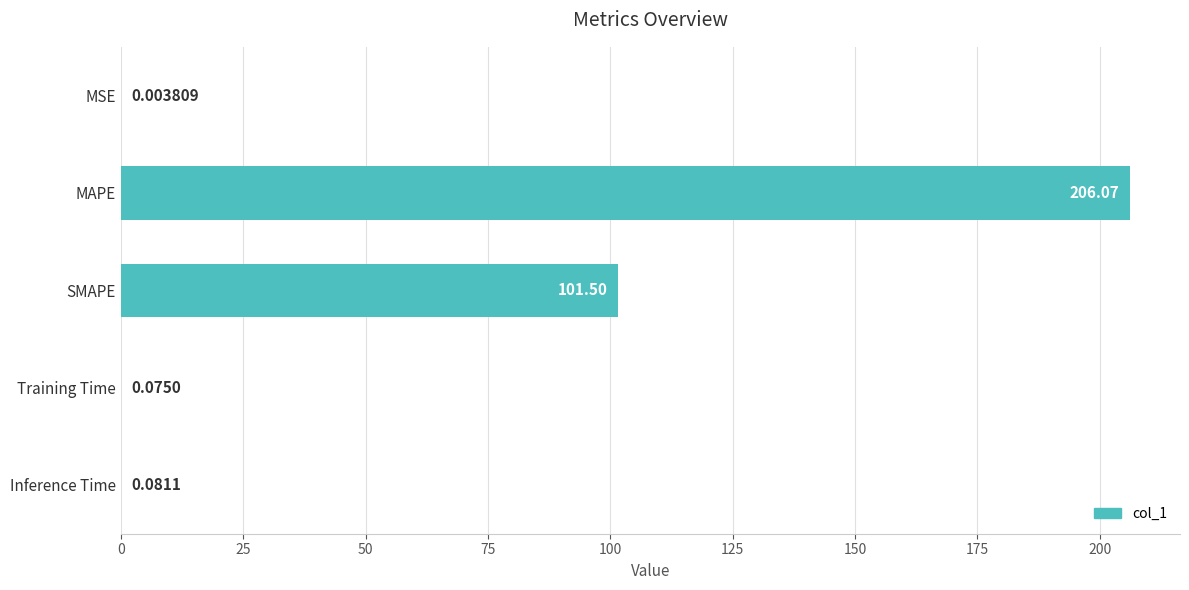

What is the sum of the values at Inference Time and SMAPE?

101.6